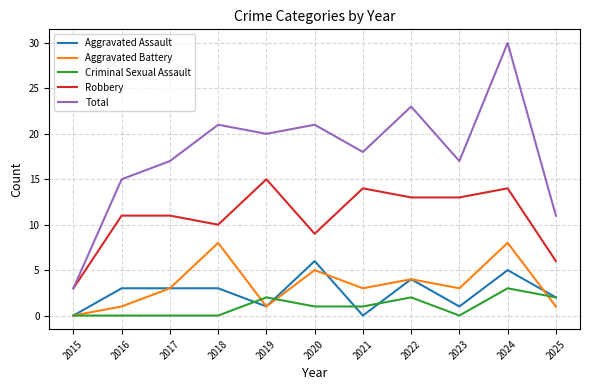

Which series has the widest spread of values?

Total